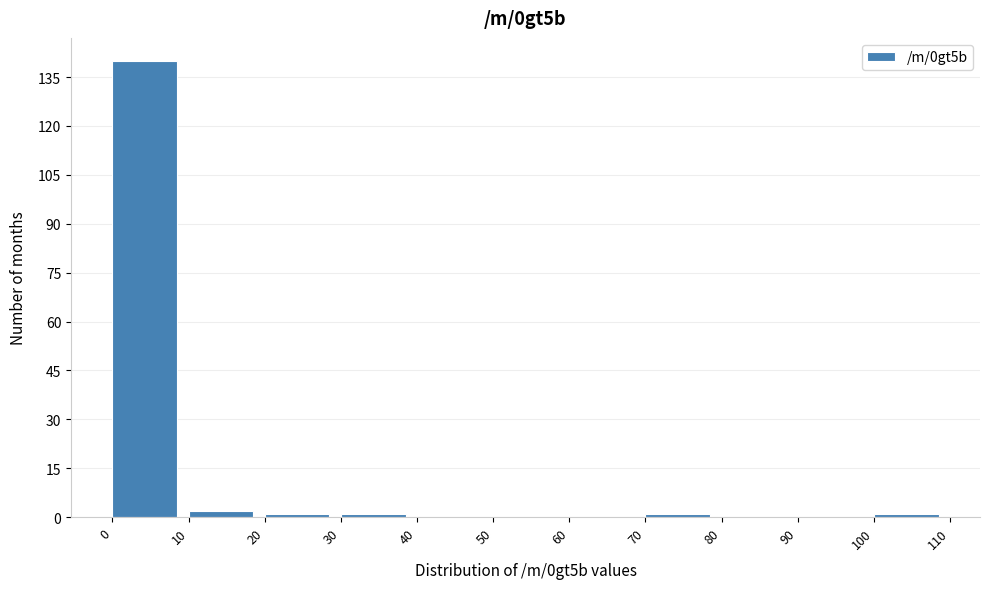

How tall is the bar that spans 10 to 20 on the x-axis? The values are not printed on the chart, so give them approximately, as read against the axis.

2